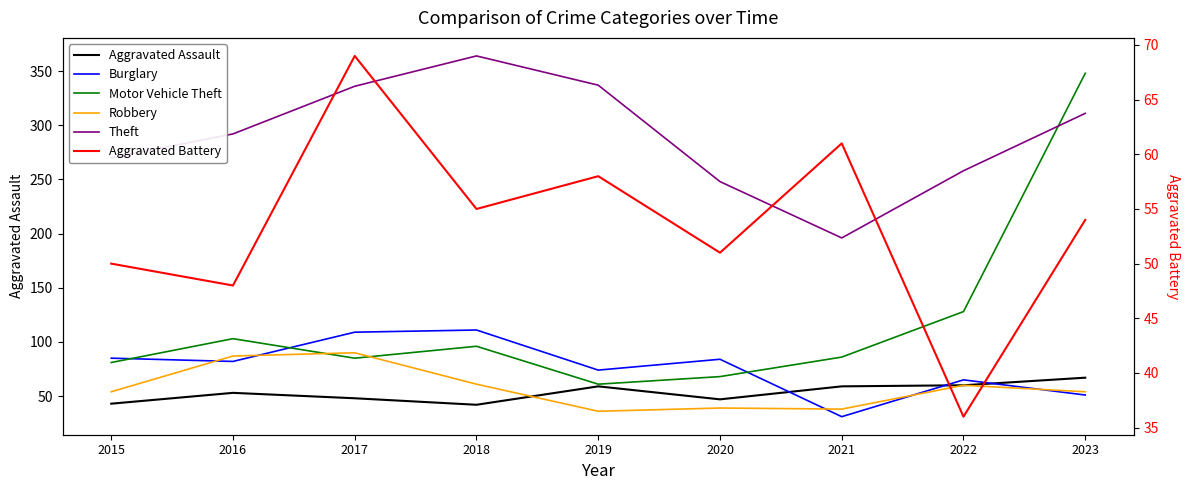

How many lines are shown in the chart?

6